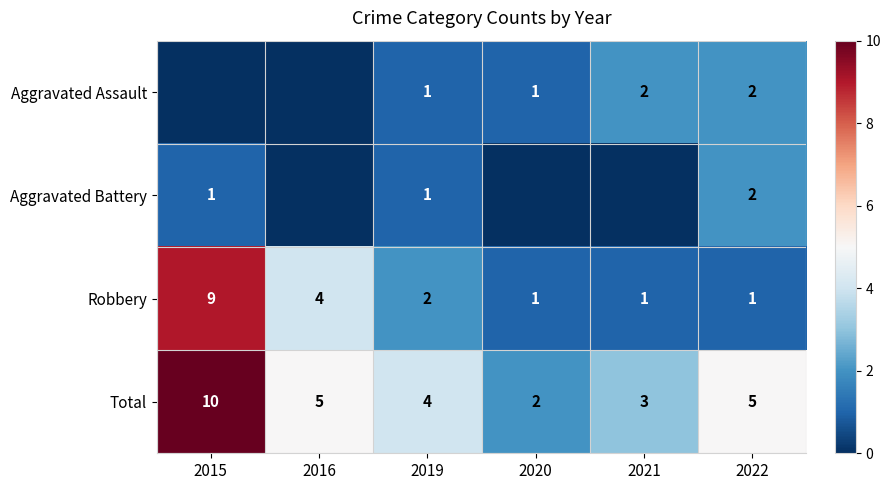

How many categories are shown in the chart?

6